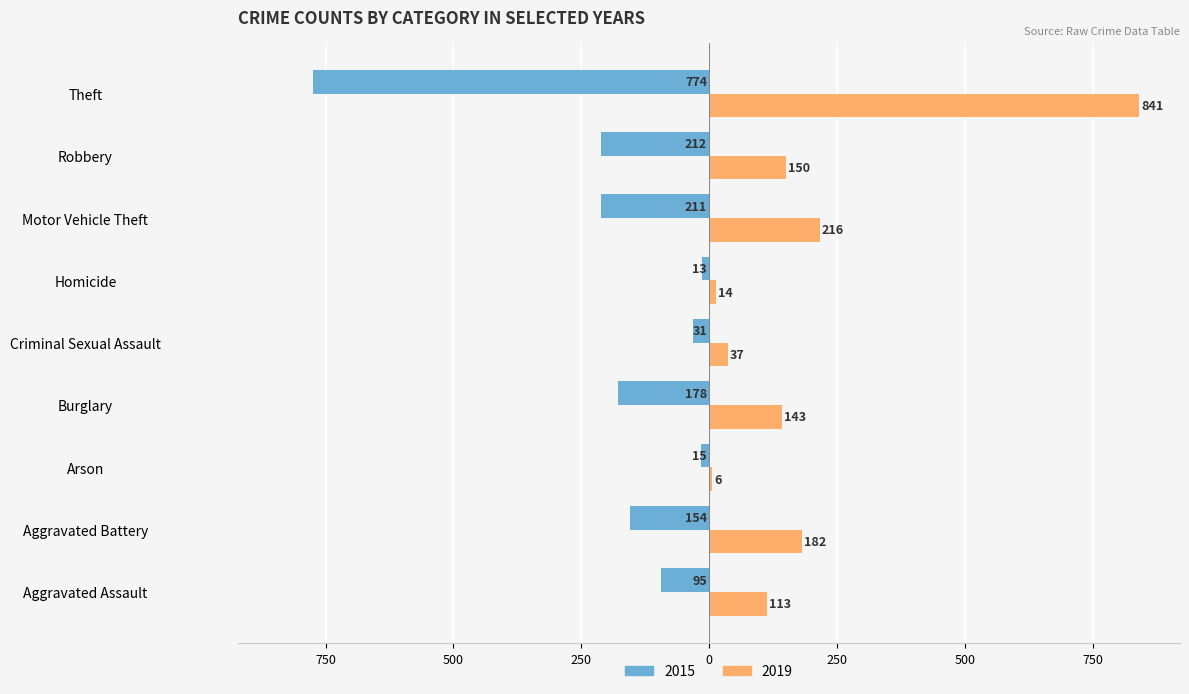

What are all the series names shown in the legend?

2015, 2019